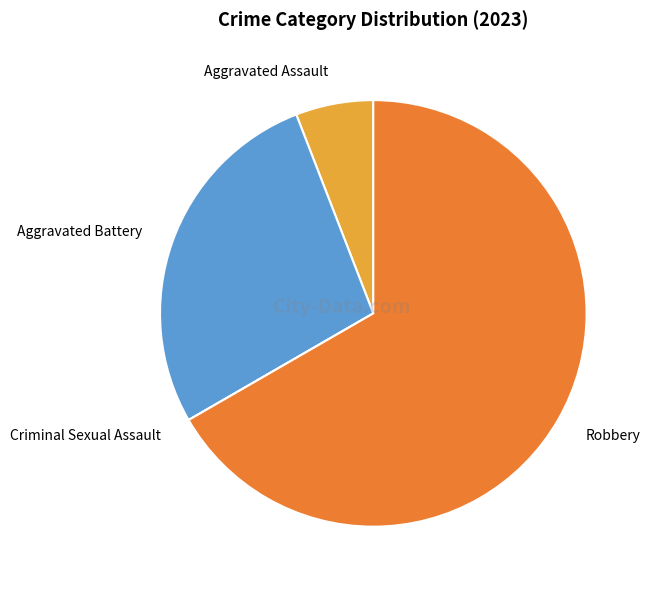

Is the sum of Aggravated Battery and Robbery greater than half?

Yes